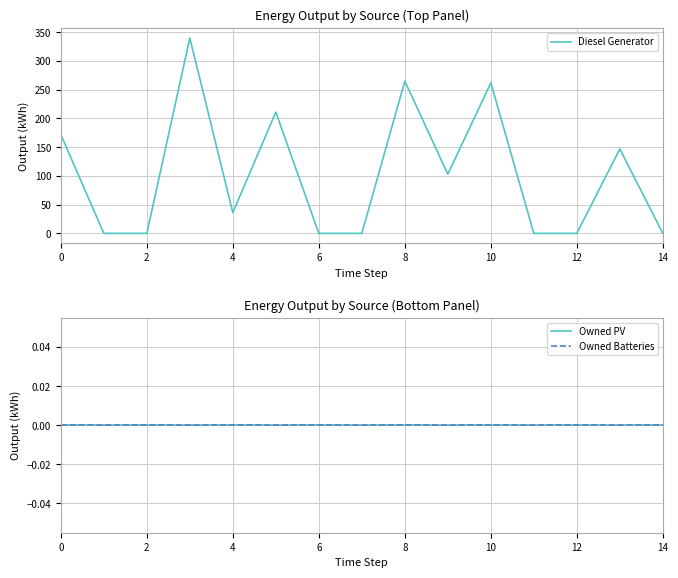

The Diesel Generator series shows 172 at 0. True or false?

True